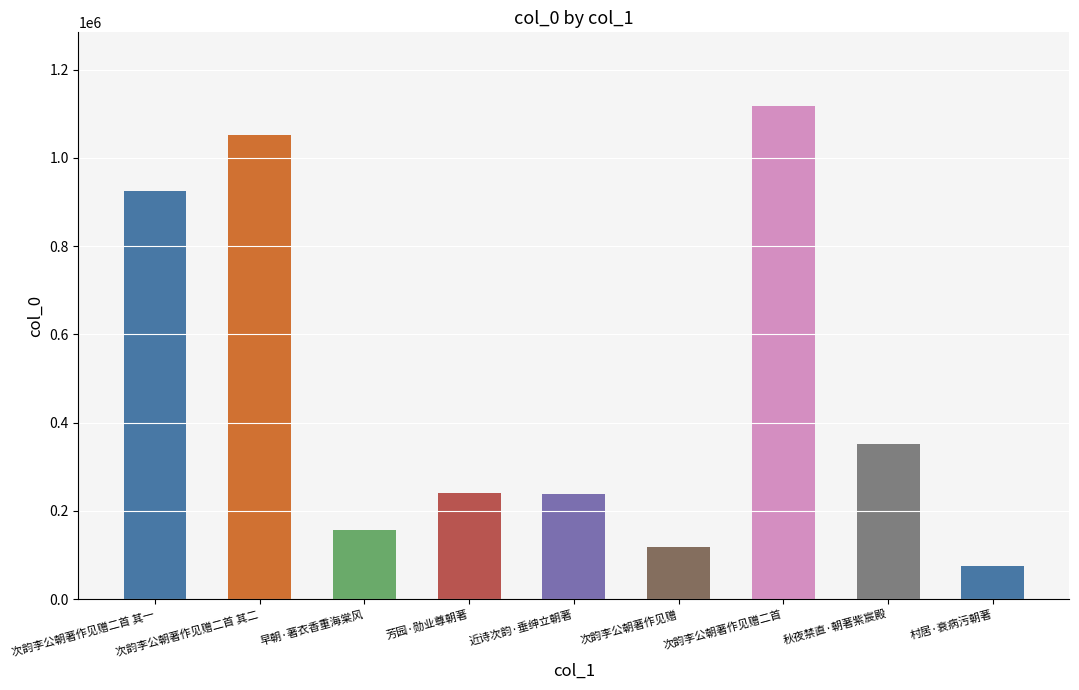

List the labels in order of value, smallest first.

村居·衰病污朝著, 次韵李公朝著作见赠, 早朝·著衣香重海棠风, 近诗次韵·垂绅立朝著, 芳园·勋业尊朝著, 秋夜禁直·朝著紫宸殿, 次韵李公朝著作见赠二首 其一, 次韵李公朝著作见赠二首 其二, 次韵李公朝著作见赠二首